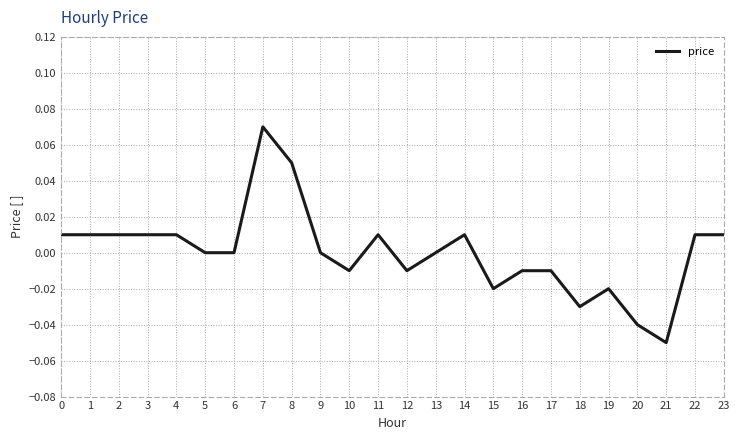

At which category does the chart reach its peak across all series?

7